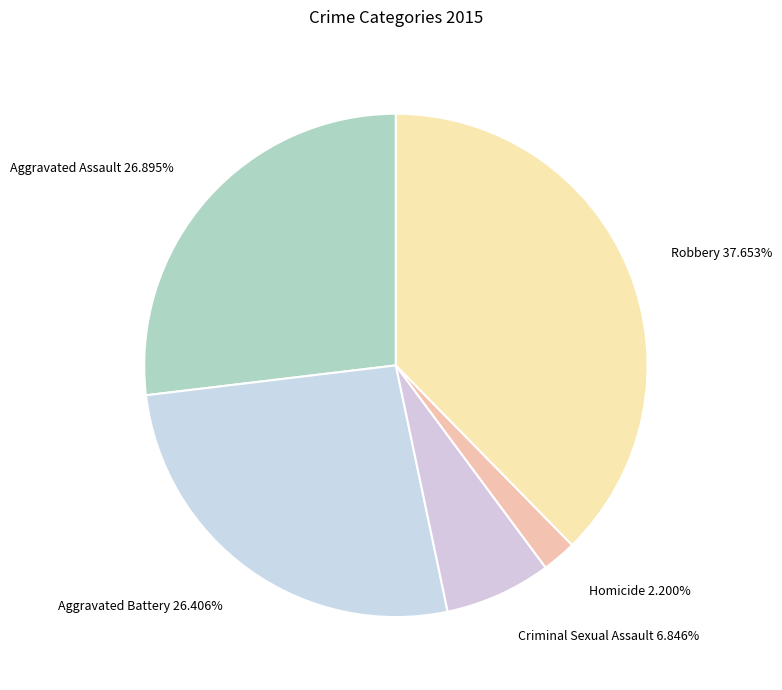

Is Criminal Sexual Assault the majority of the pie?

No